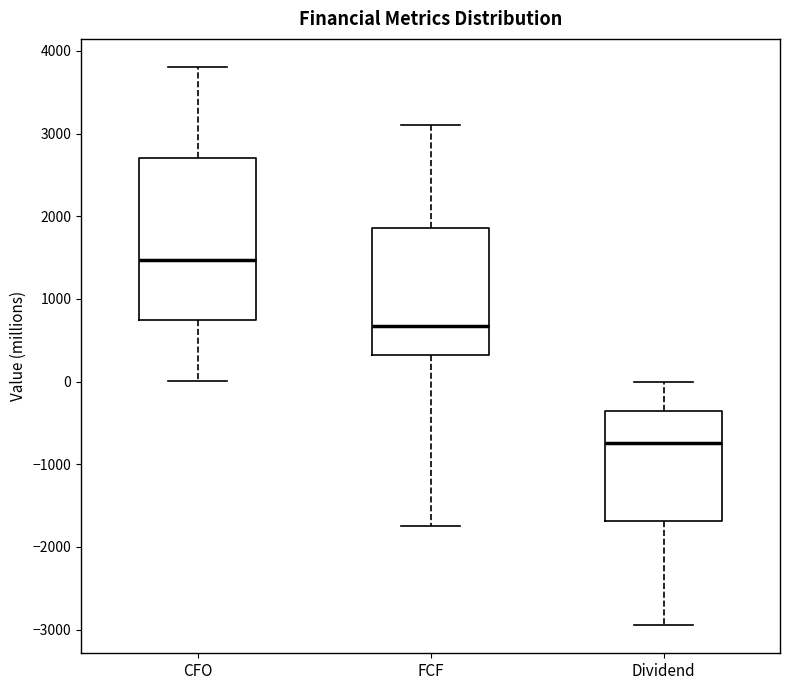

Where does the lower whisker of the box for CFO end on the y-axis? The values are not printed on the chart, so give them approximately, as read against the axis.

0